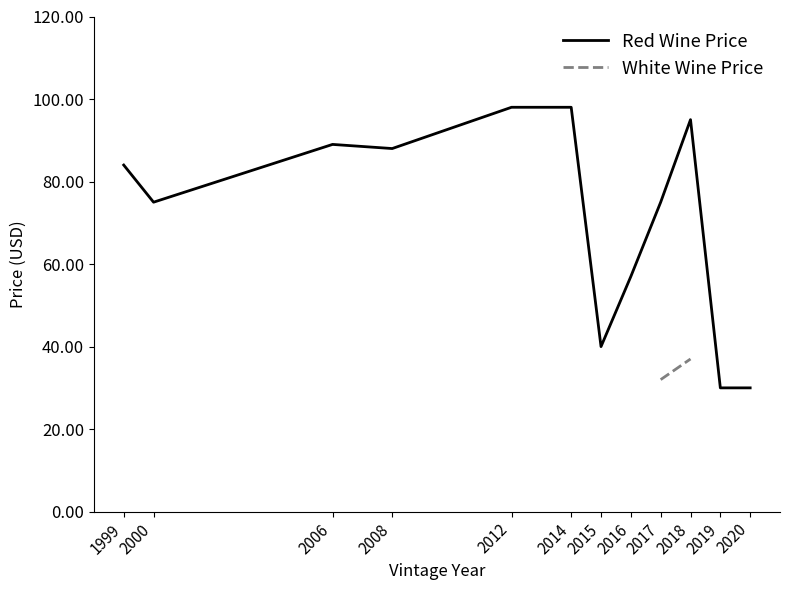

How many distinct data groups are displayed?

2